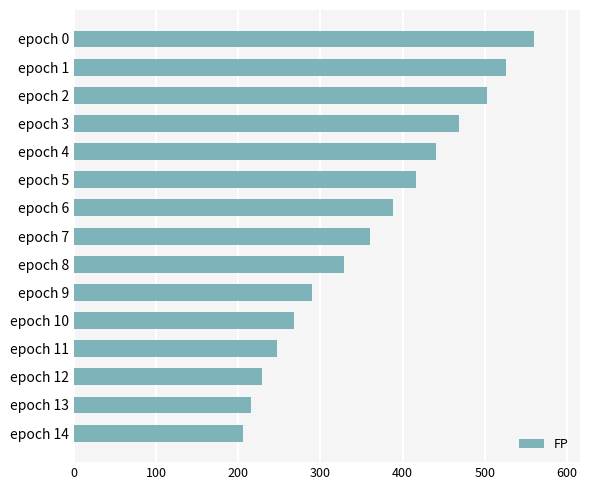

Rank the categories by value from highest to lowest.

epoch 0, epoch 1, epoch 2, epoch 3, epoch 4, epoch 5, epoch 6, epoch 7, epoch 8, epoch 9, epoch 10, epoch 11, epoch 12, epoch 13, epoch 14